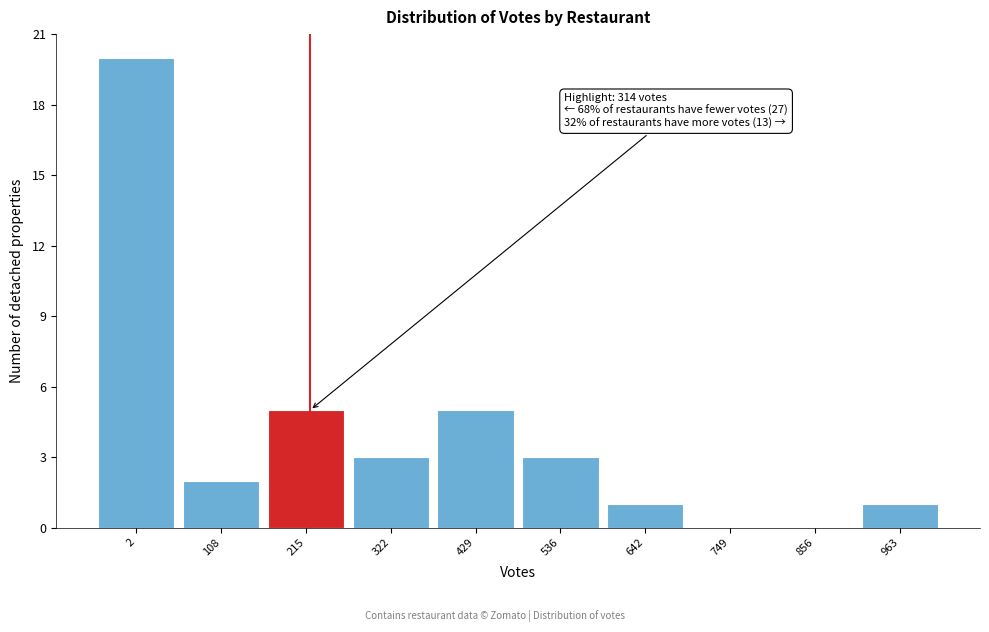

Reading left to right, list all the values displayed in this chart.

2=20	108=2	215=5	322=3	429=5	536=3	642=1	749=0	856=0	963=1